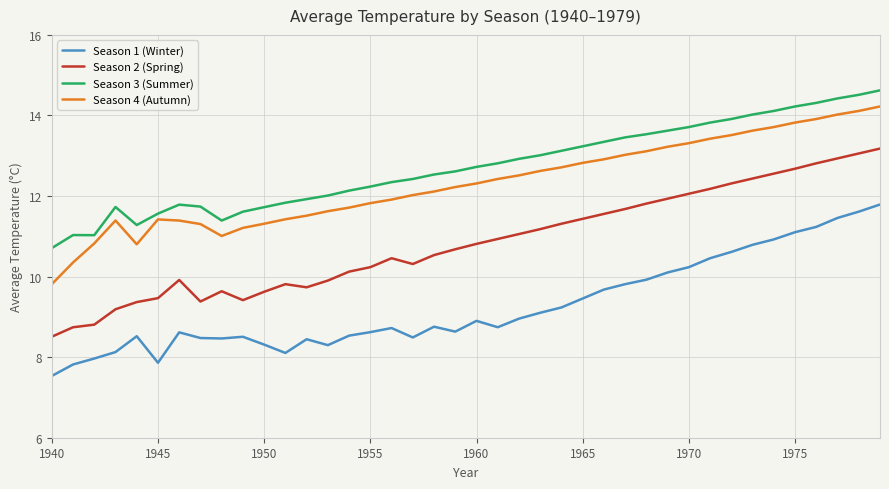

How many values in the Season 2 (Spring) series exceed 10?

26